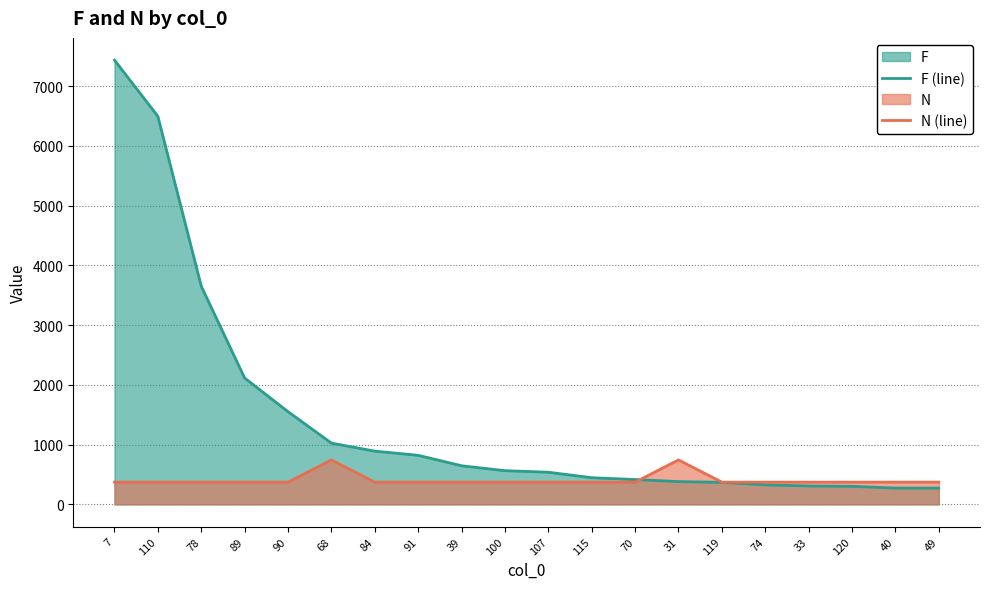

In N (line), how many points are higher than both neighbors (excluding endpoints)?

2